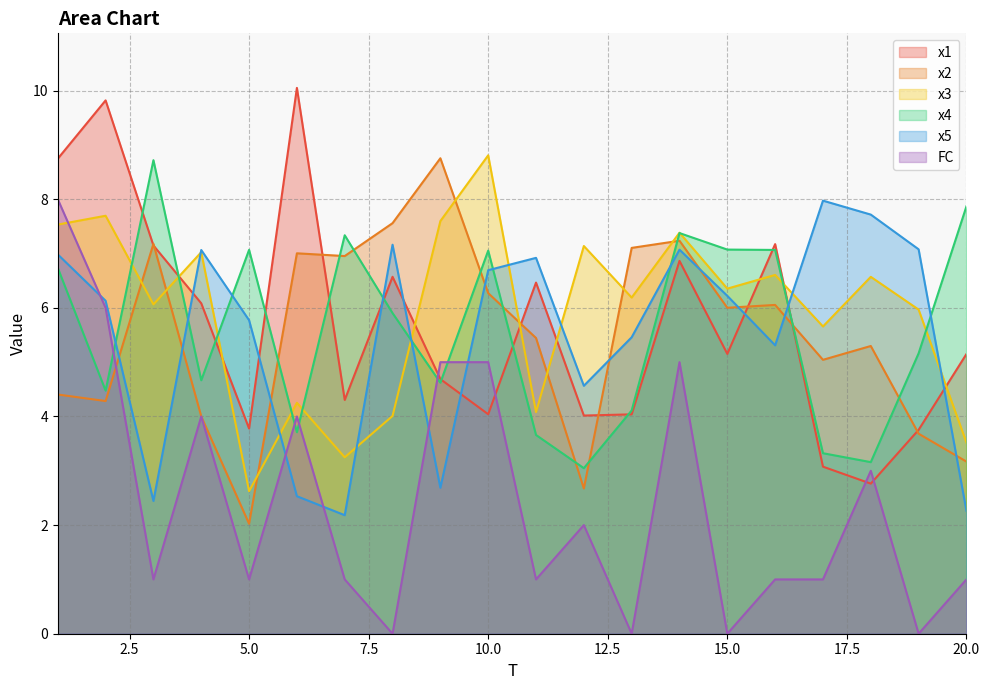

Is it true that FC equals 2.0 at 12?

True